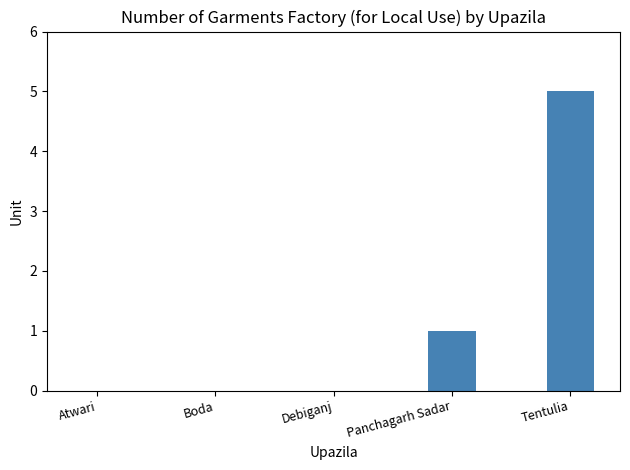

The value at Panchagarh Sadar is 1. True or false?

True